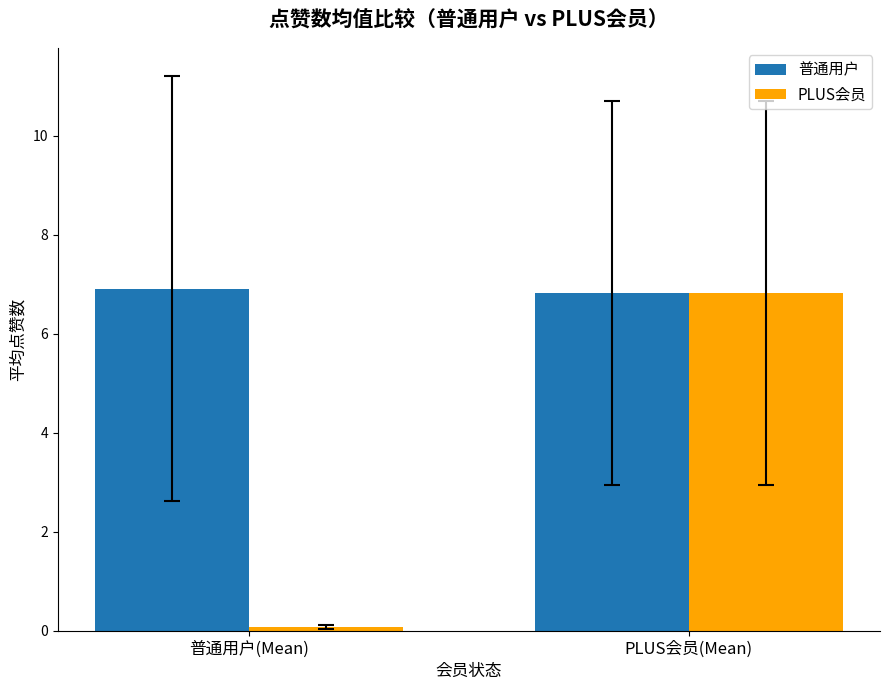

At which category is the sum across all series the highest?

PLUS会员(Mean)